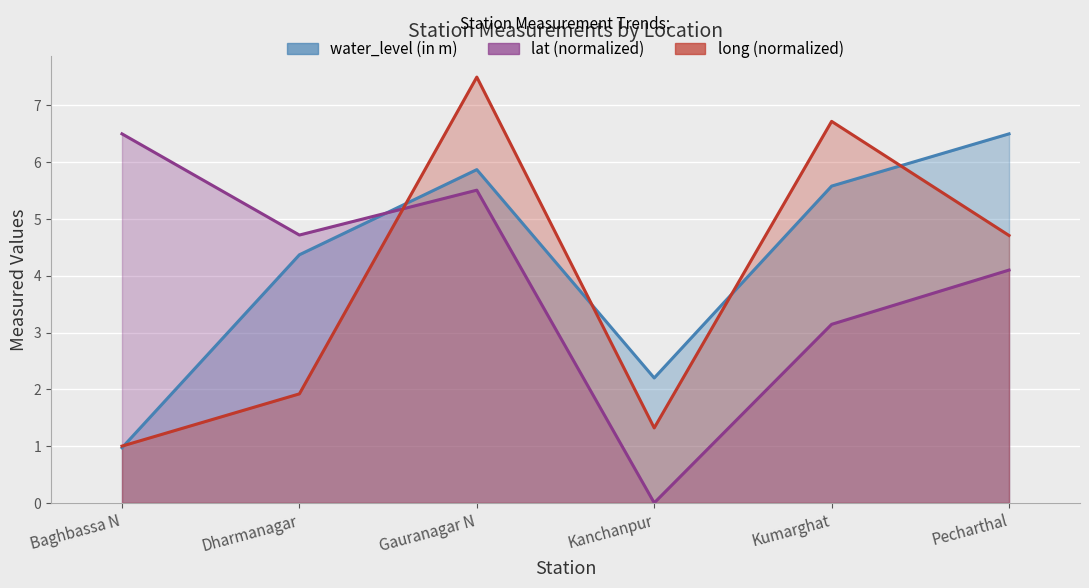

In water_level (in m), how many points are higher than both neighbors (excluding endpoints)?

1